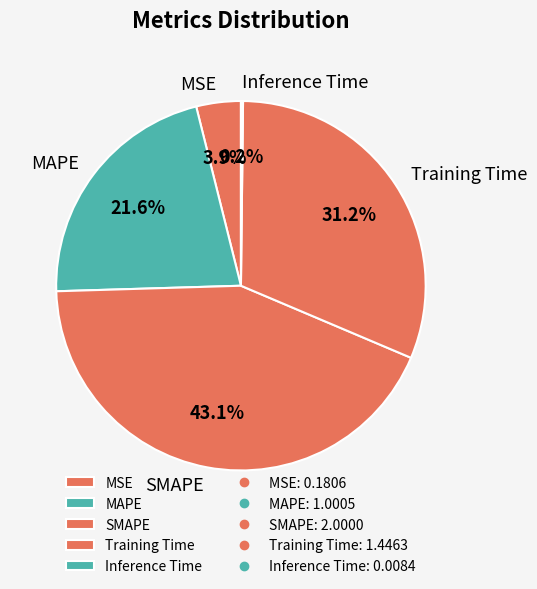

Between MSE and MAPE, which is larger?

MAPE